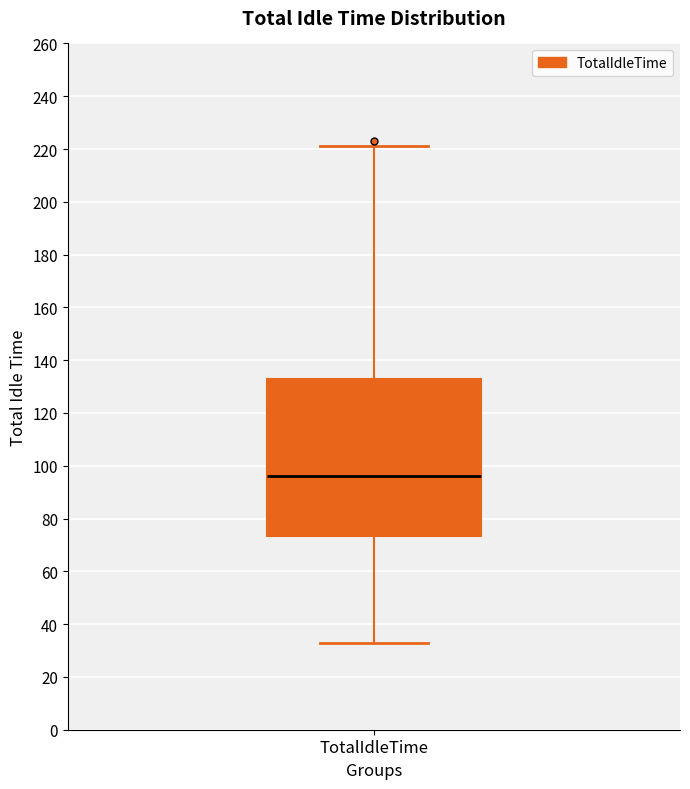

Read this box plot against the y-axis: the position of the median line, the range covered by the box, and the ends of both whiskers. The values are not printed on the chart, so give them approximately, as read against the axis.

median 96, box 74 to 134, whiskers 34 to 222